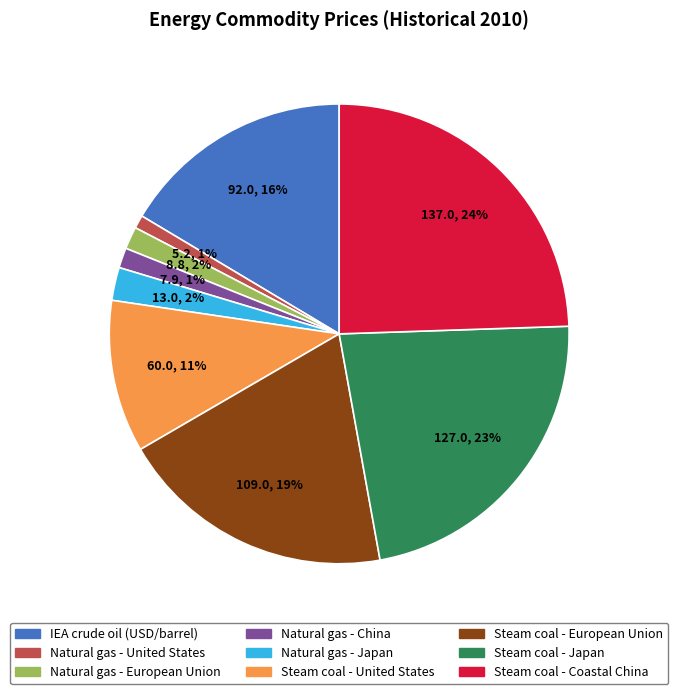

How many segments does this pie chart have?

9